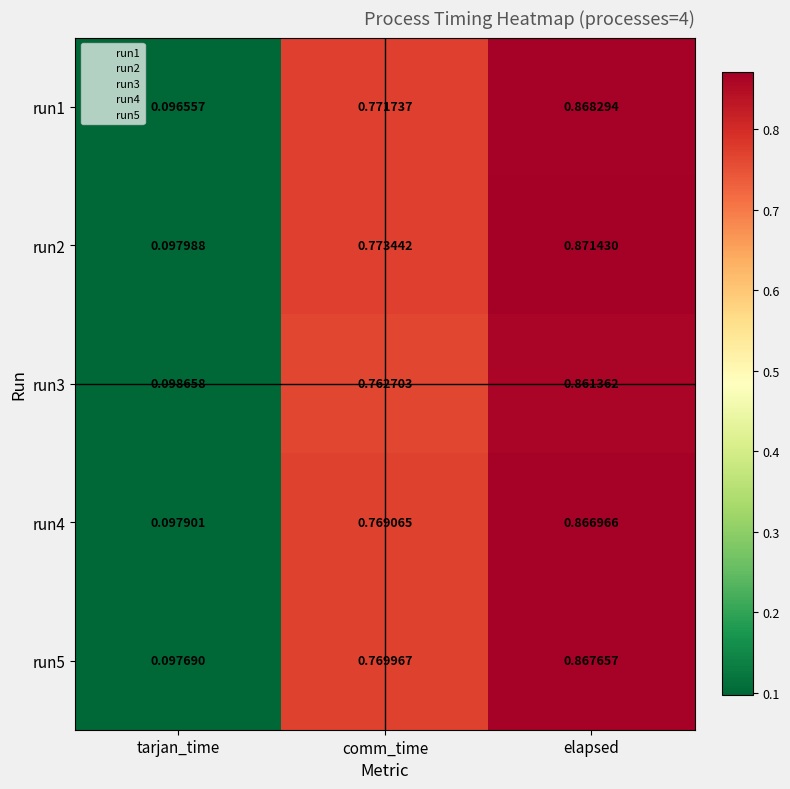

Which category has the lowest value in the run3 series?

tarjan_time